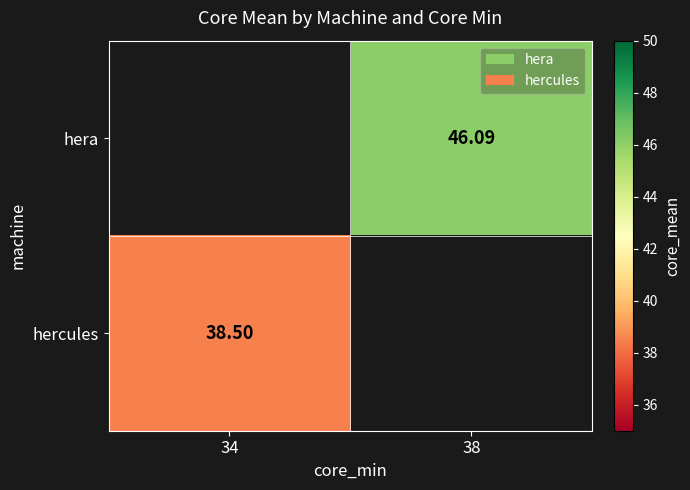

Is the value of hera at 38 greater than the value of hercules at 34?

Yes